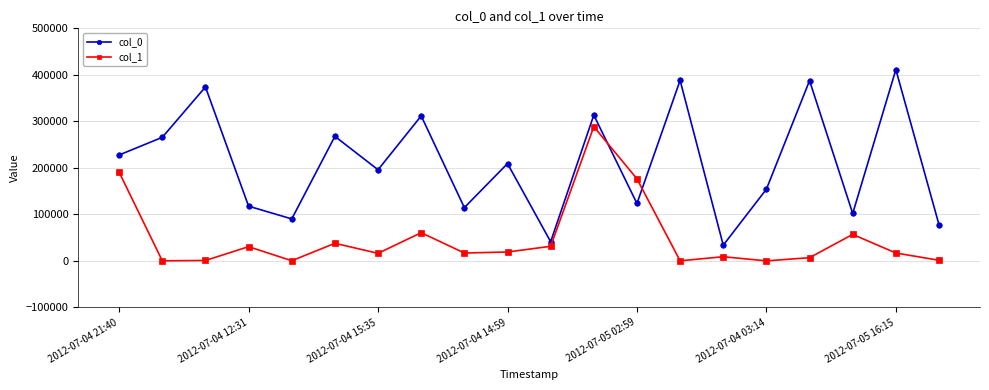

Which series has the largest total across all categories?

col_0